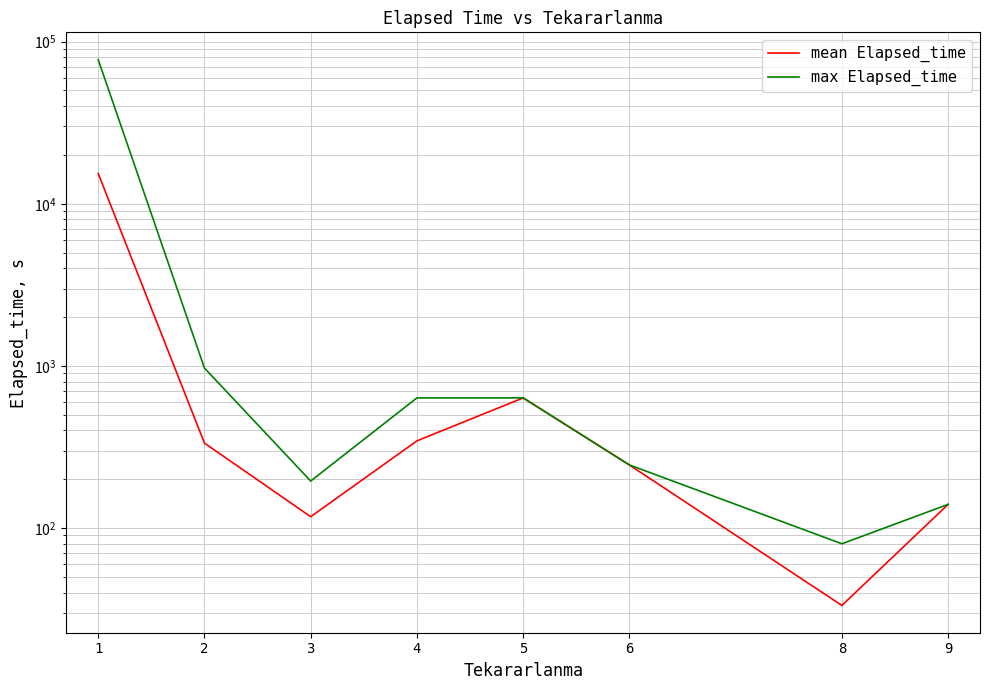

Reading left to right, what are all the values shown in this chart?

mean Elapsed_time: 1=15368.6	2=334.2	3=117.5	4=345.0	5=635.0	6=245.0	8=33.3	9=140.0
max Elapsed_time: 1=77440.0	2=970.0	3=195.0	4=635.0	5=635.0	6=245.0	8=80.0	9=140.0